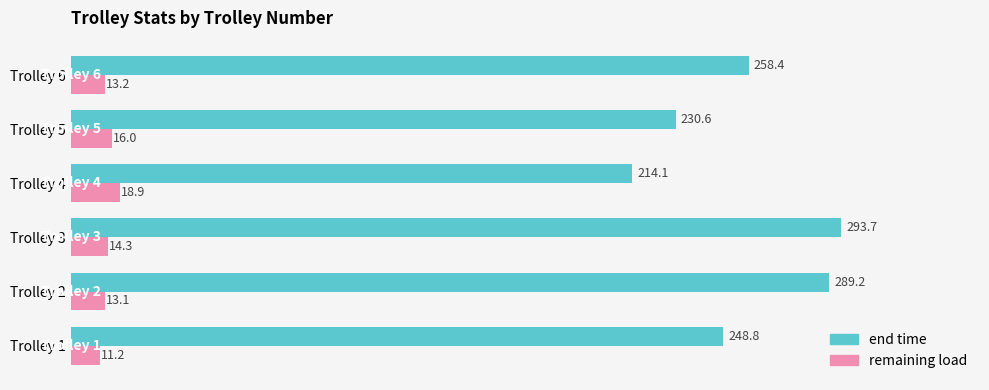

At Trolley 1, list the series in order from largest to smallest.

end time, remaining load